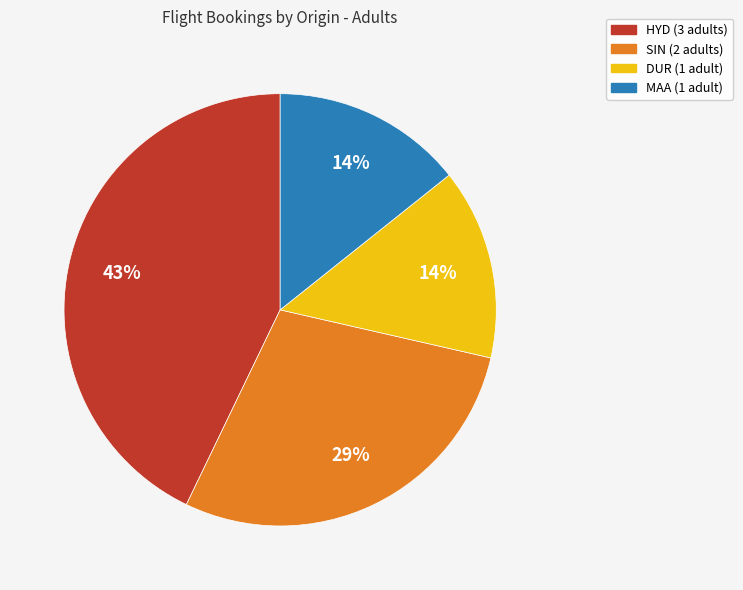

Is there any slice that represents more than half of the pie?

No